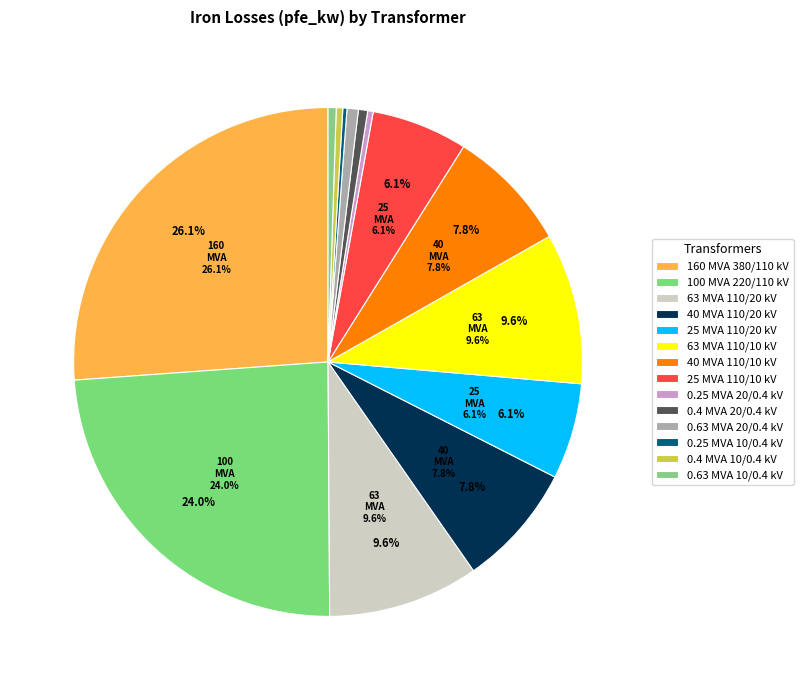

What is the smallest slice in the pie chart?

0.25 MVA 10/0.4 kV